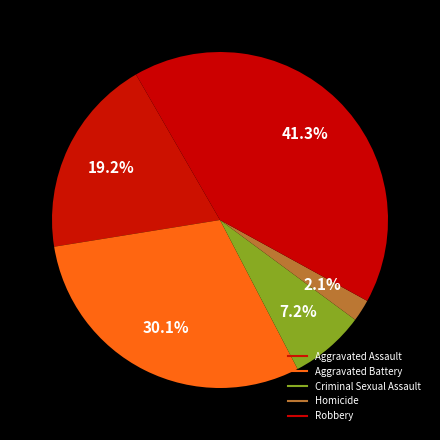

Is it true that Aggravated Battery is 30% of the pie?

True